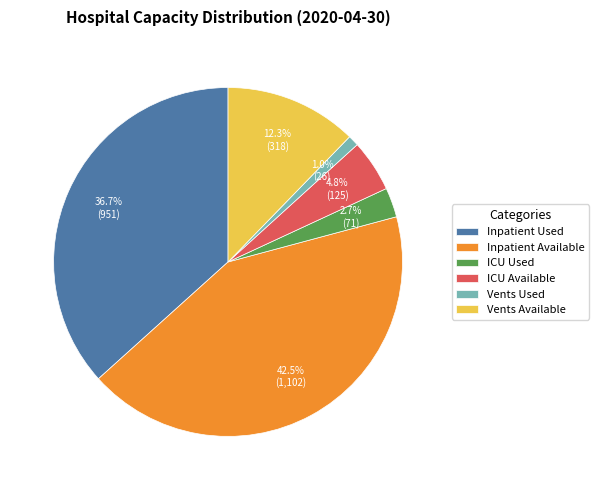

Is it true that Vents Used is 1% of the pie?

True